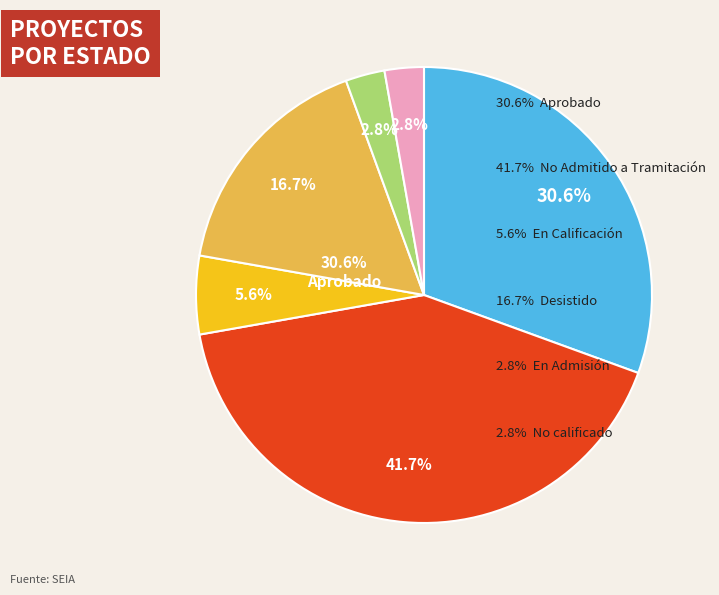

Count the number of slices in the pie.

2